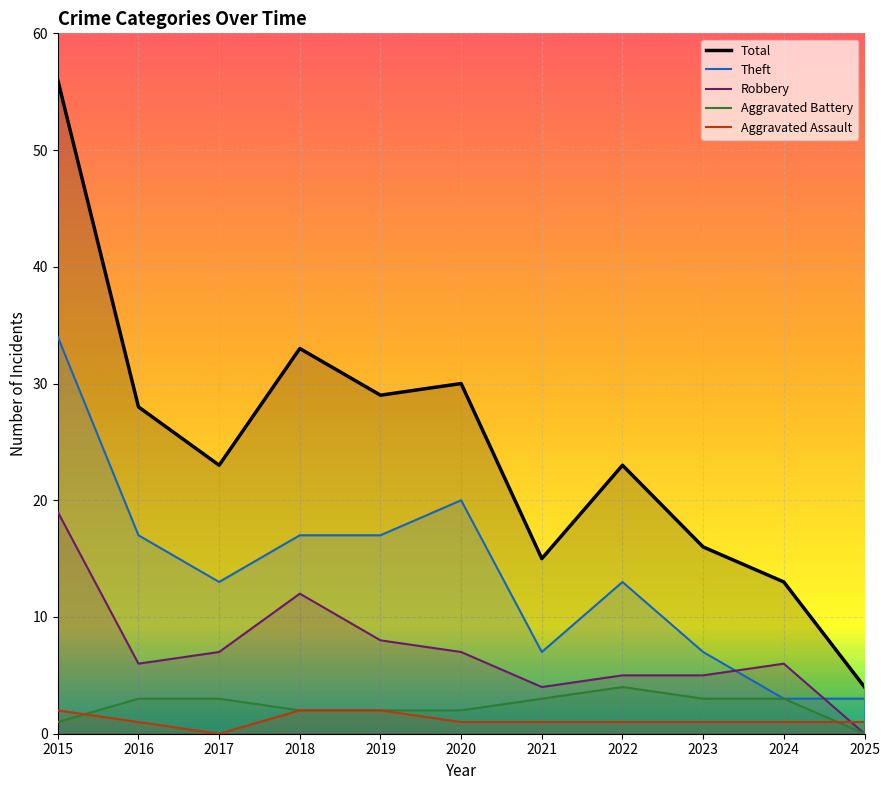

What is the average value of the Total series?

25